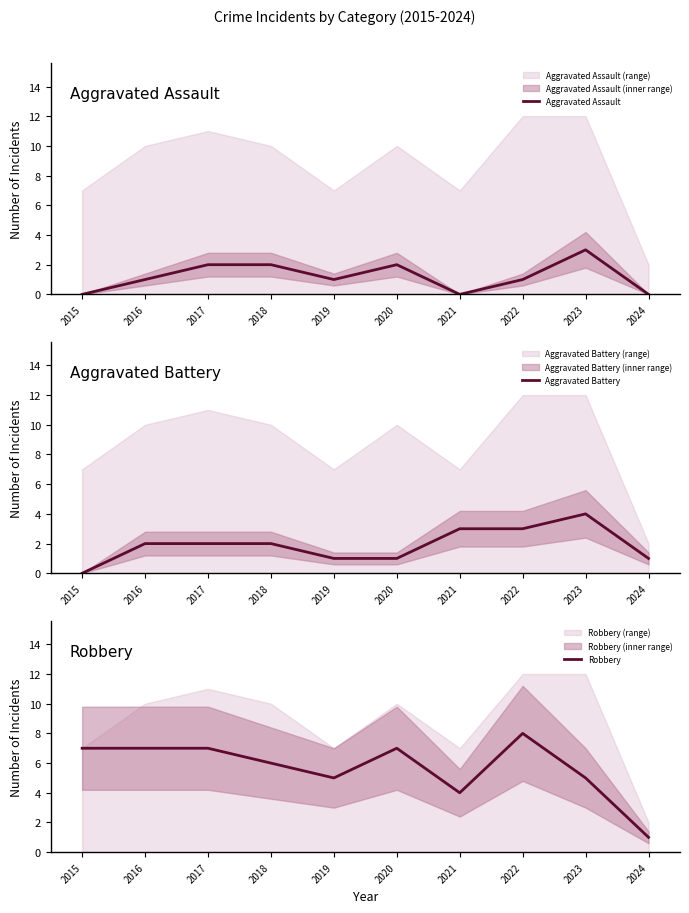

Where is Robbery nearest to the value 4?

2021